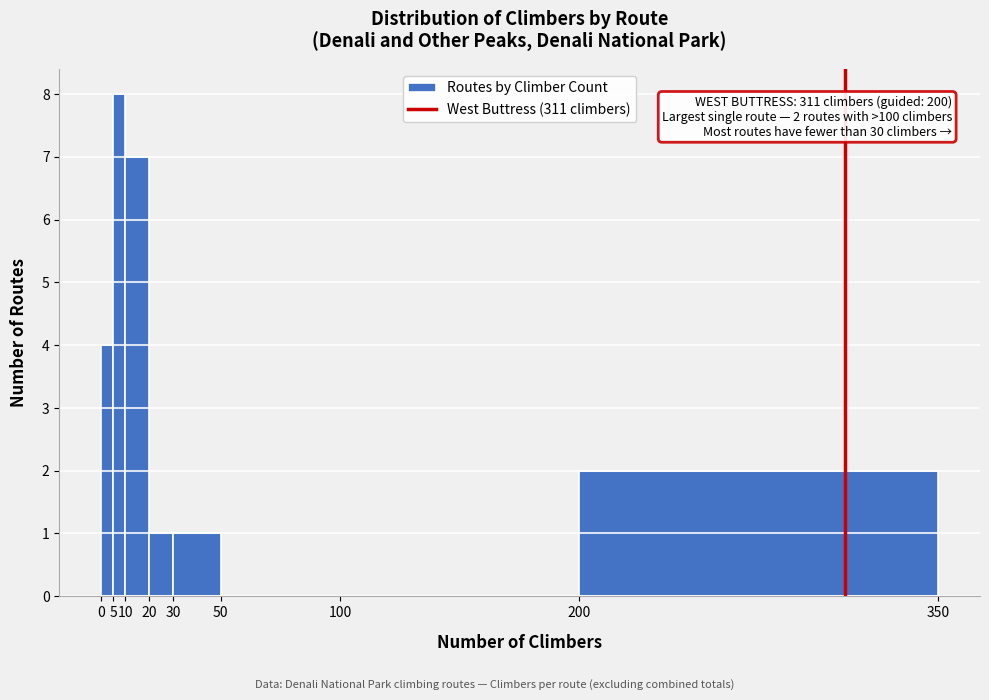

Which range on the x-axis has the tallest bar?

5 to 10